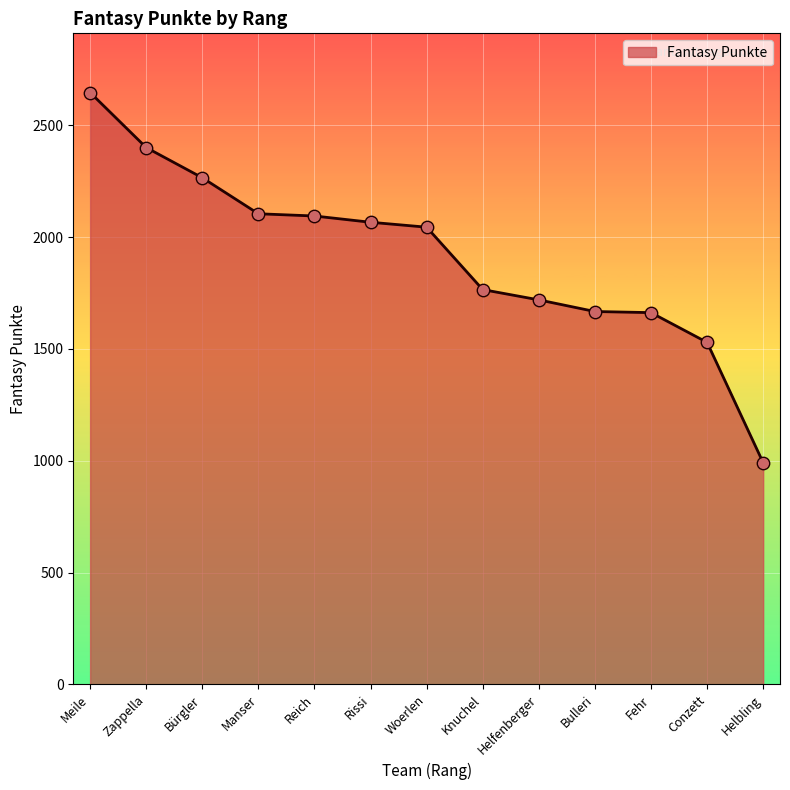

What is the change in value from Helfenberger to Conzett?

-190